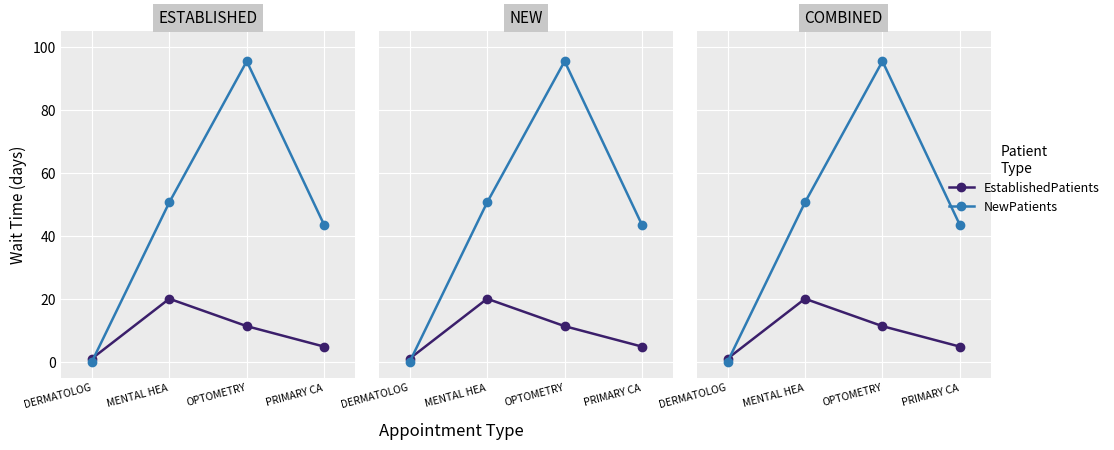

What is the label of the 2nd point from the left?

MENTAL HEA